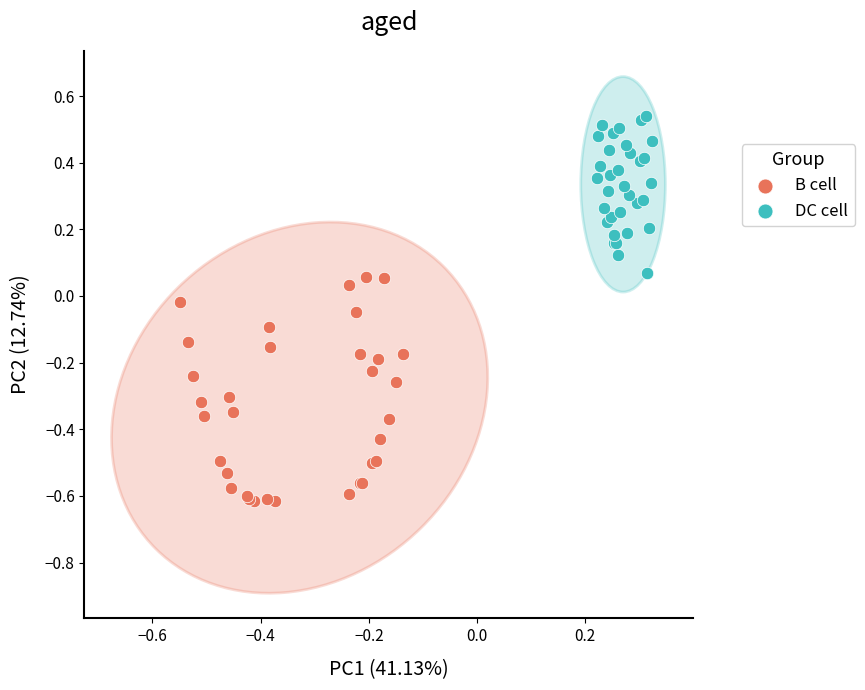

Which series has the widest spread of Y values?

B cell